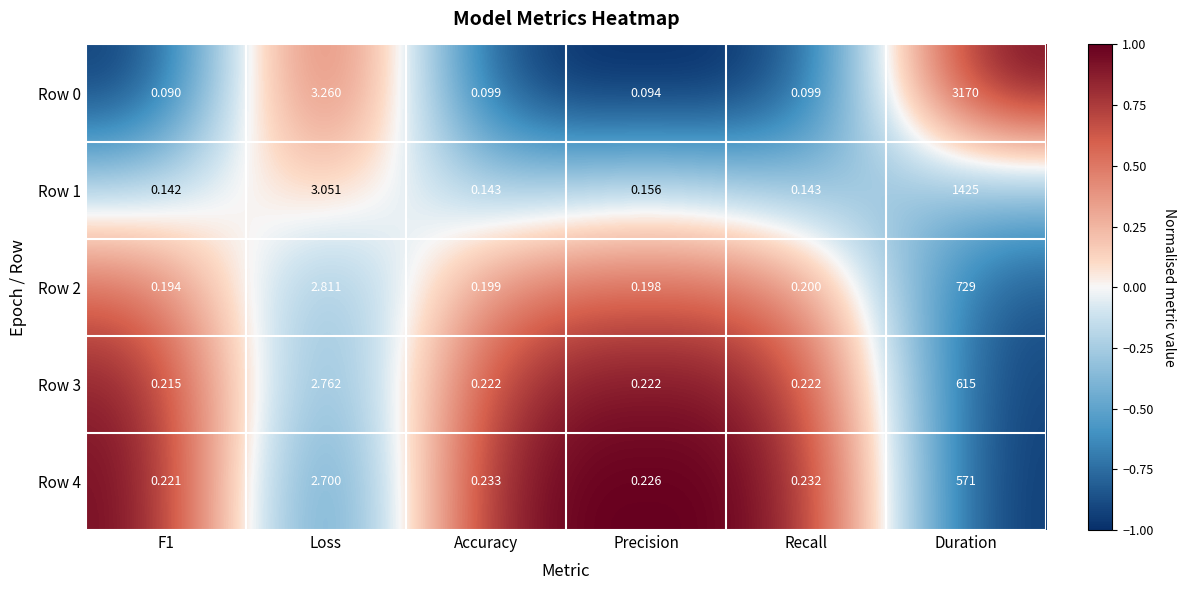

At which category is the sum across all series the highest?

Duration